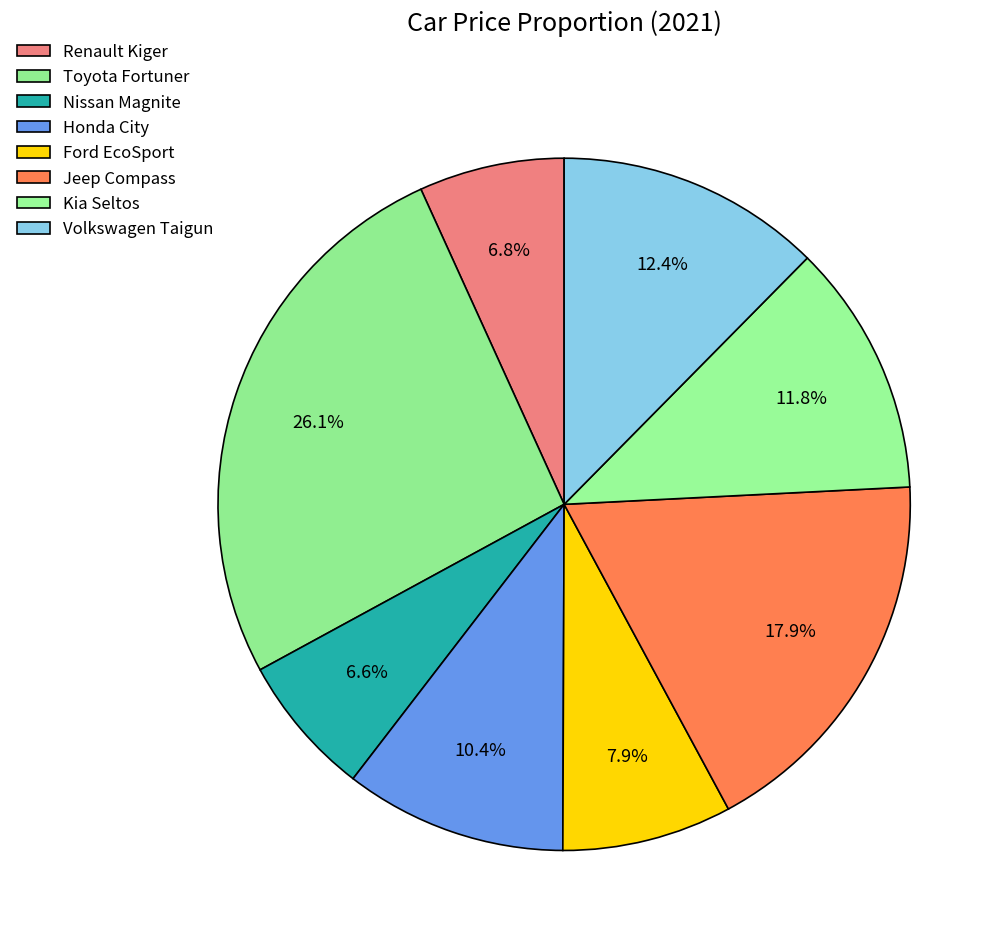

Combined, do Volkswagen Taigun and Nissan Magnite account for over 50%?

No